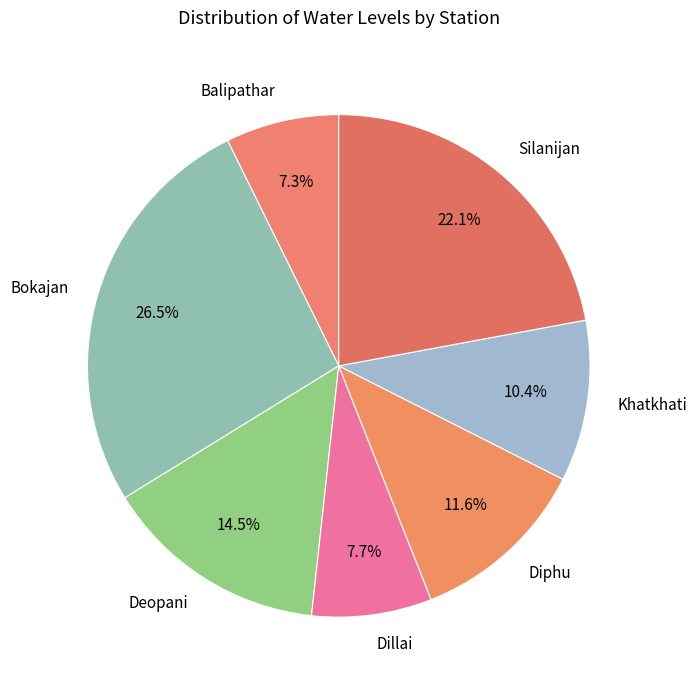

Which has a higher value, Khatkhati or Balipathar?

Khatkhati